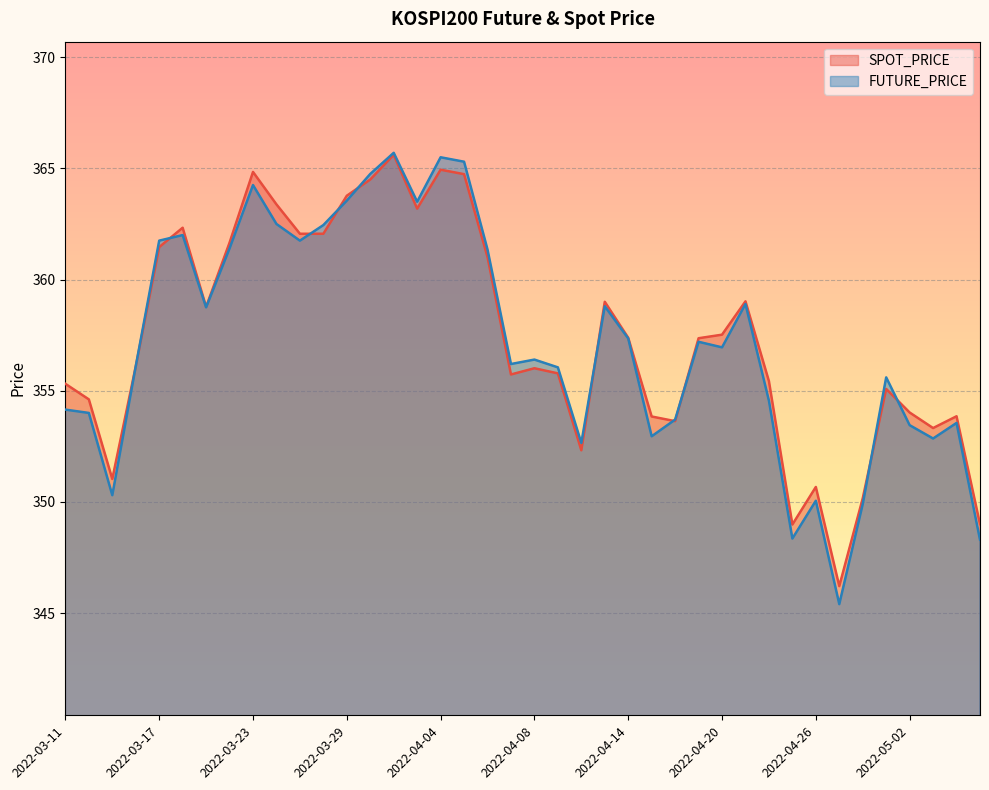

How many distinct data groups are displayed?

2